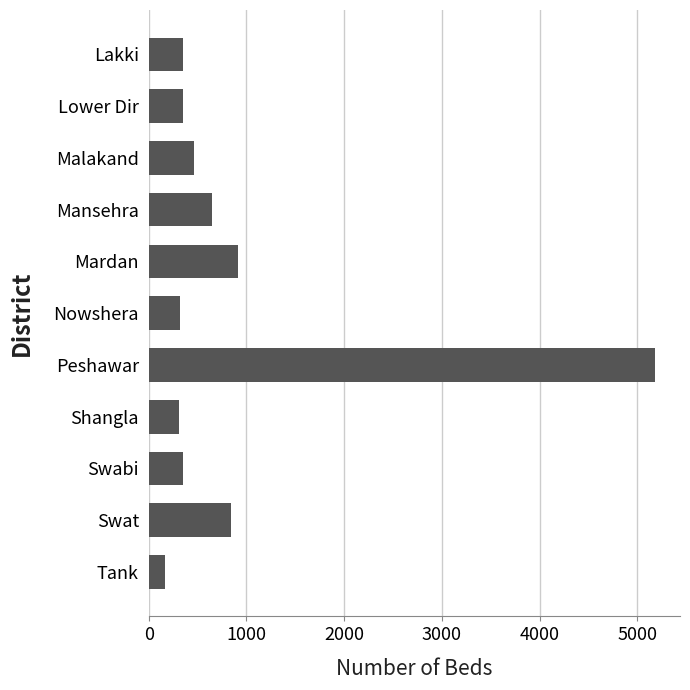

What is the value of the 8th bar from the top?

310